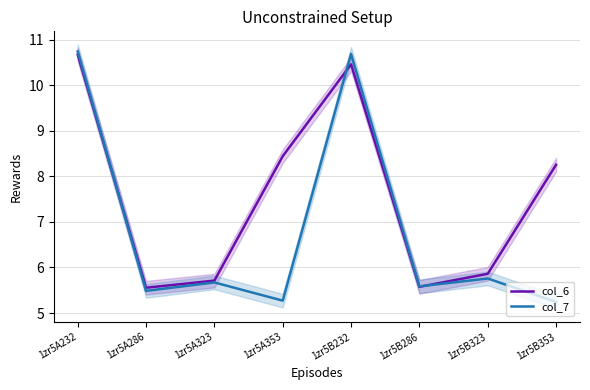

What is the difference between the second highest and second lowest values in the col_7 series?

5.4